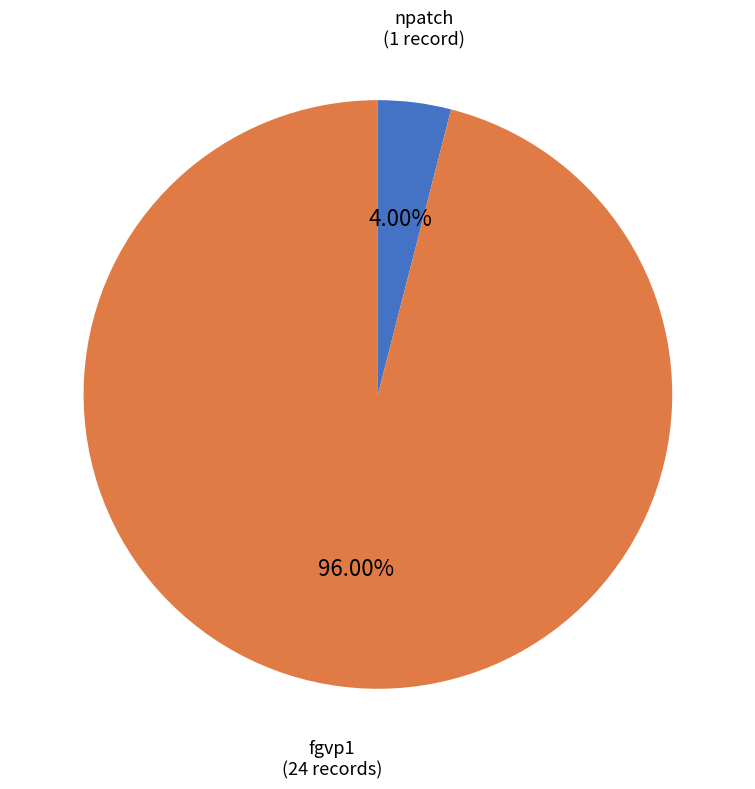

Is there a majority slice in this chart?

Yes